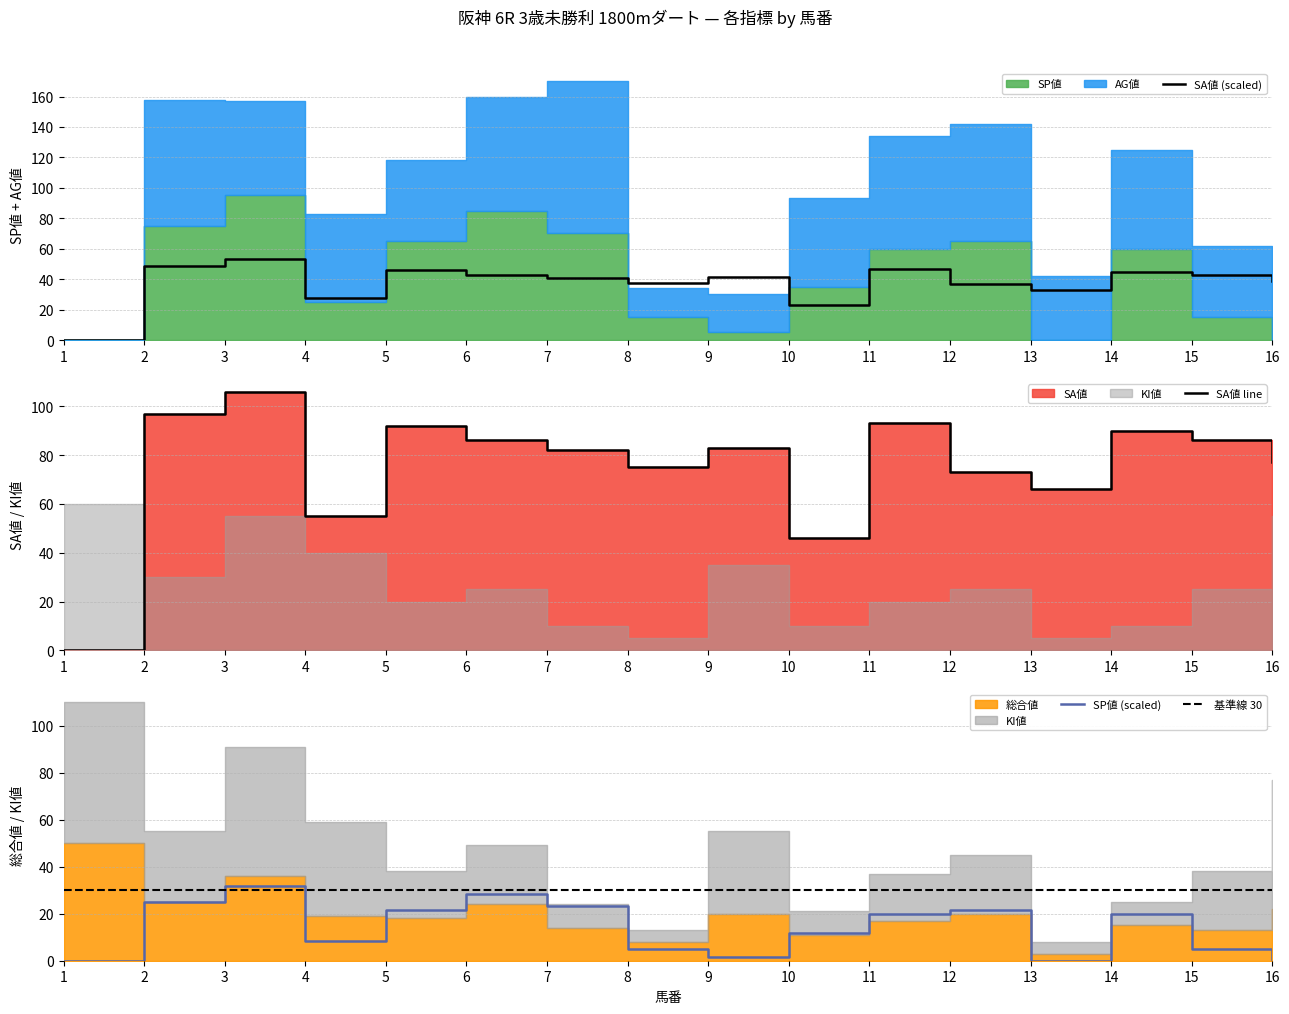

The value of SA値 (scaled) at 8 is 37.5. True or false?

True